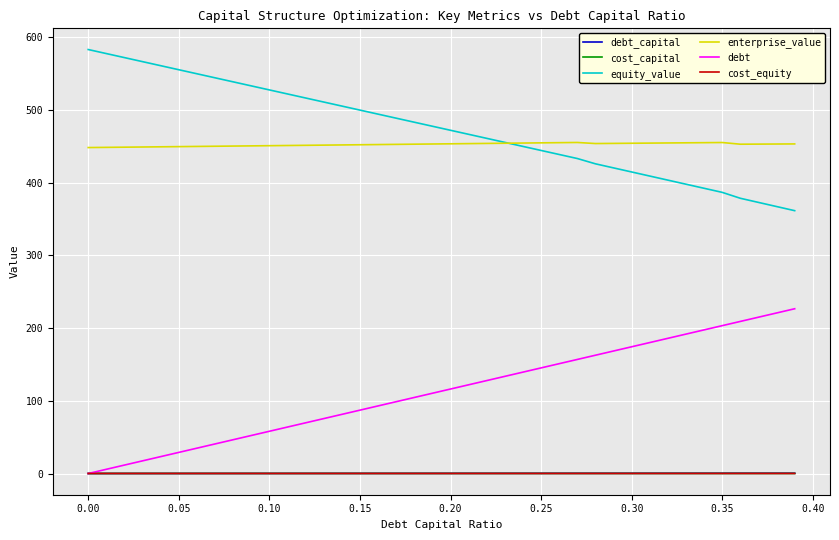

True or false: enterprise_value and debt cross at least once.

False